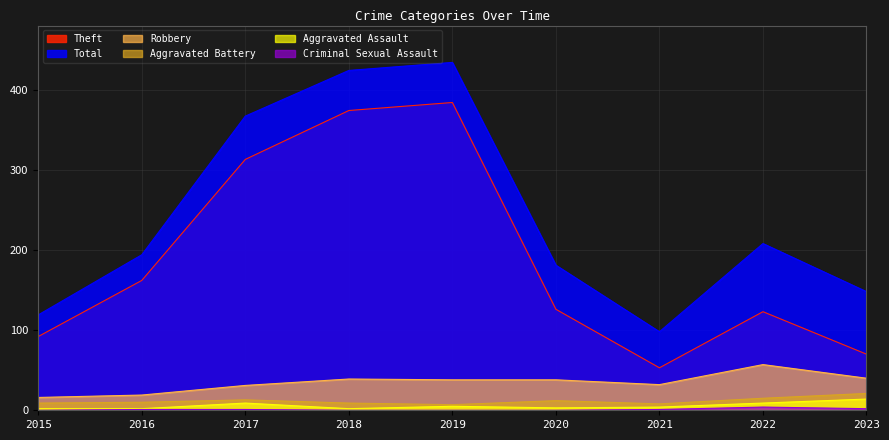

True or false: Total and Aggravated Assault intersect in this chart.

False